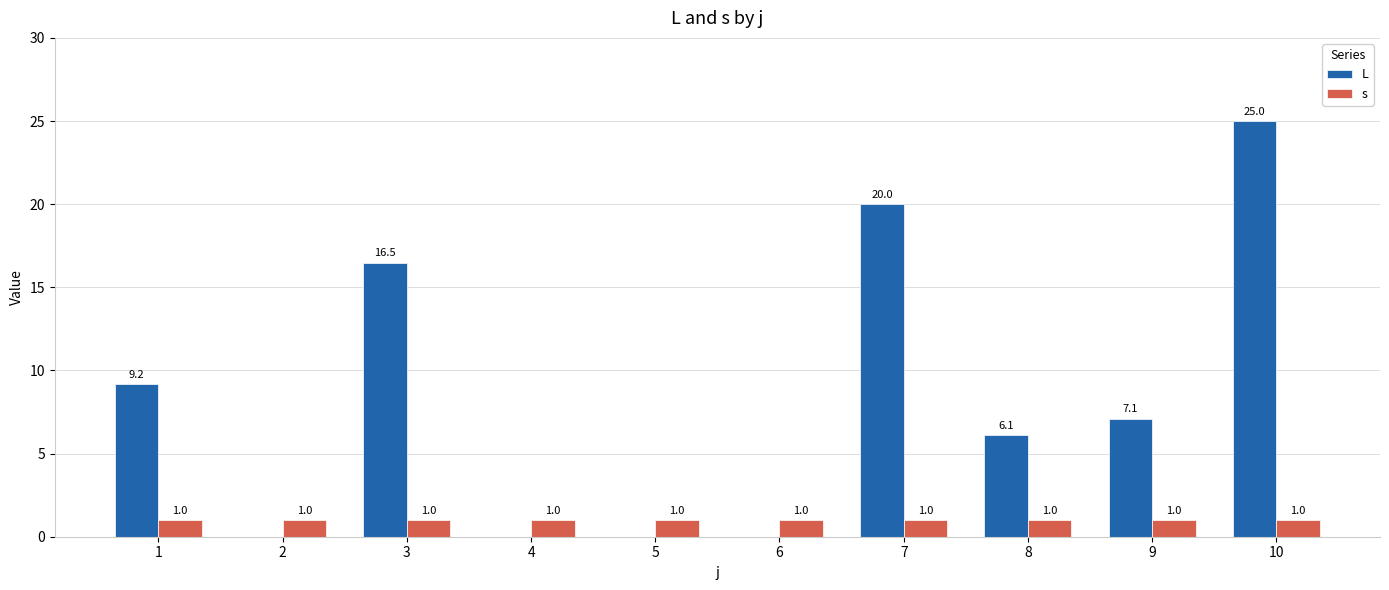

What is the sum of all s values?

10.0